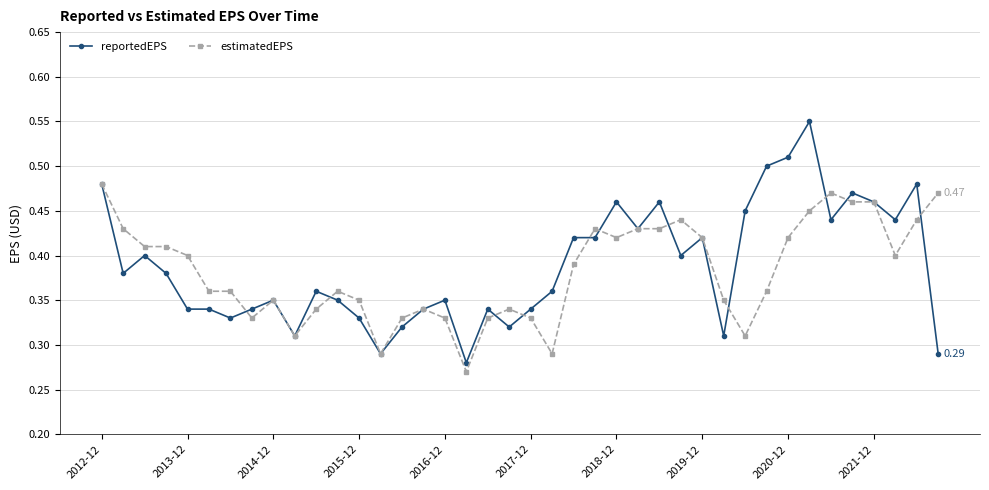

Which series has the largest range (max minus min)?

reportedEPS